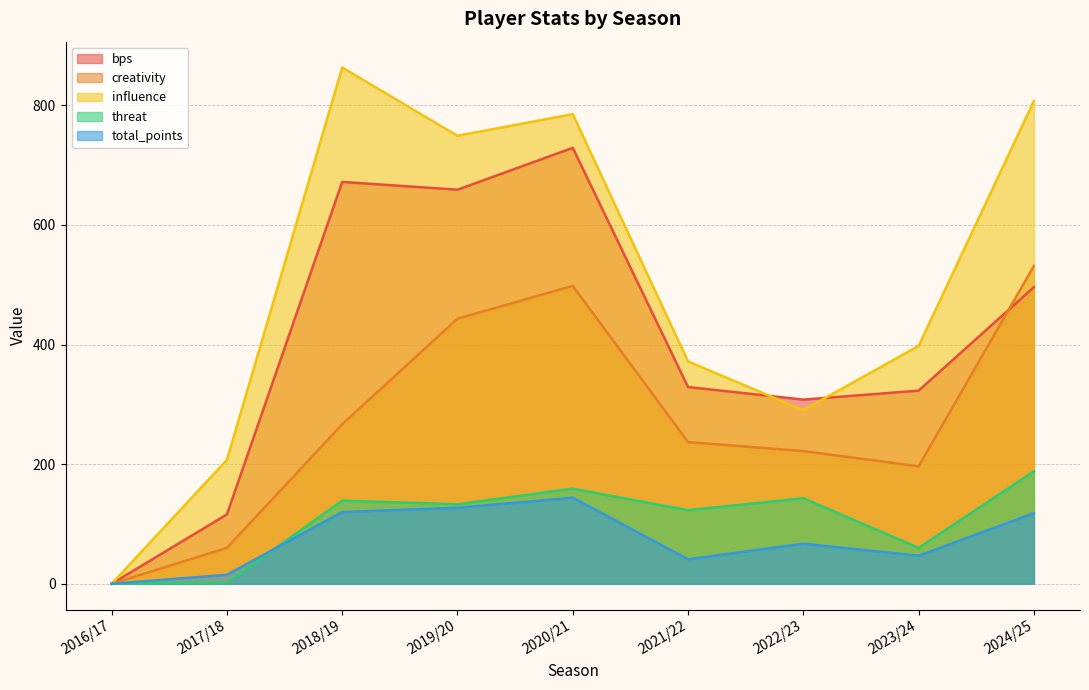

Reading left to right, transcribe all the data shown in this chart.

bps: 0.0	116.0	672.0	659.0	729.0	329.0	308.0	323.0	496.0
creativity: 0.0	60.0	266.8	443.3	498.2	237.0	221.9	196.5	531.5
influence: 0.0	207.2	863.4	749.2	785.4	371.8	290.4	397.8	807.4
threat: 0.0	2.0	139.0	133.0	159.0	123.0	143.0	60.0	188.0
total_points: 0.0	15.0	120.0	127.0	144.0	41.0	67.0	47.0	118.0